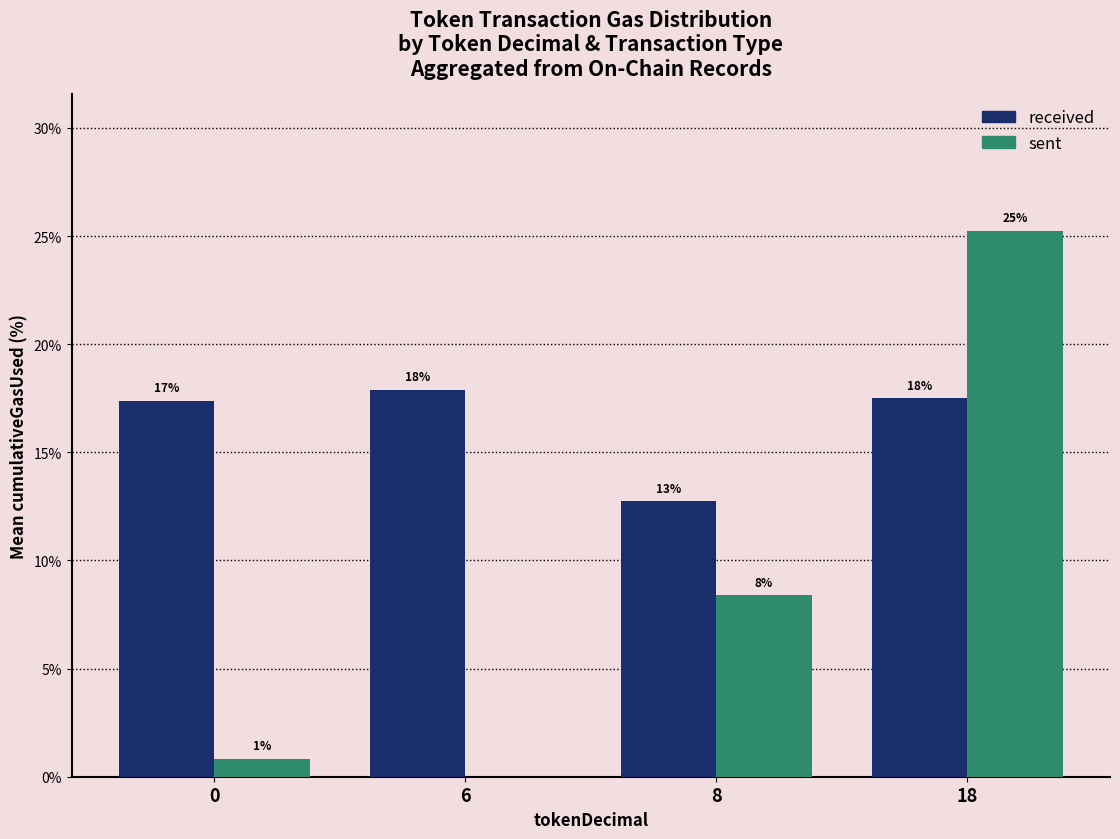

What is the value of the received bar at the 3rd from the left?

12.7